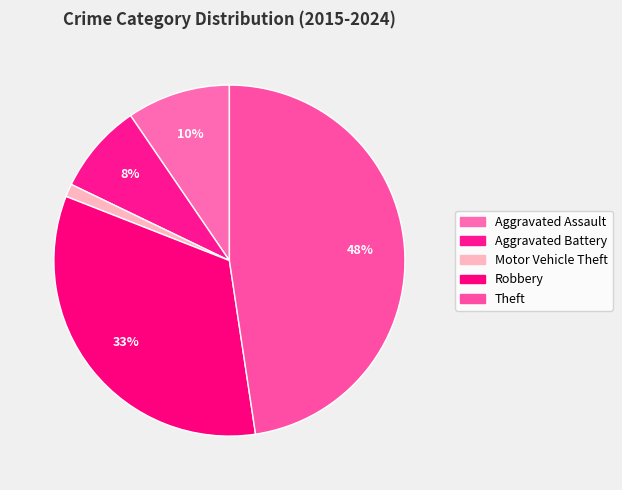

True or false: Motor Vehicle Theft accounts for 1% of the total.

True